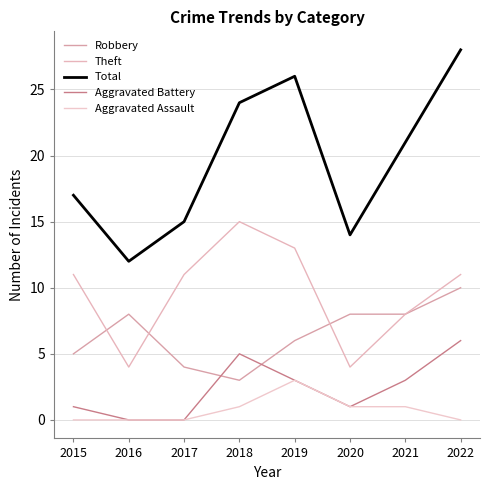

True or false: Total and Robbery intersect in this chart.

False